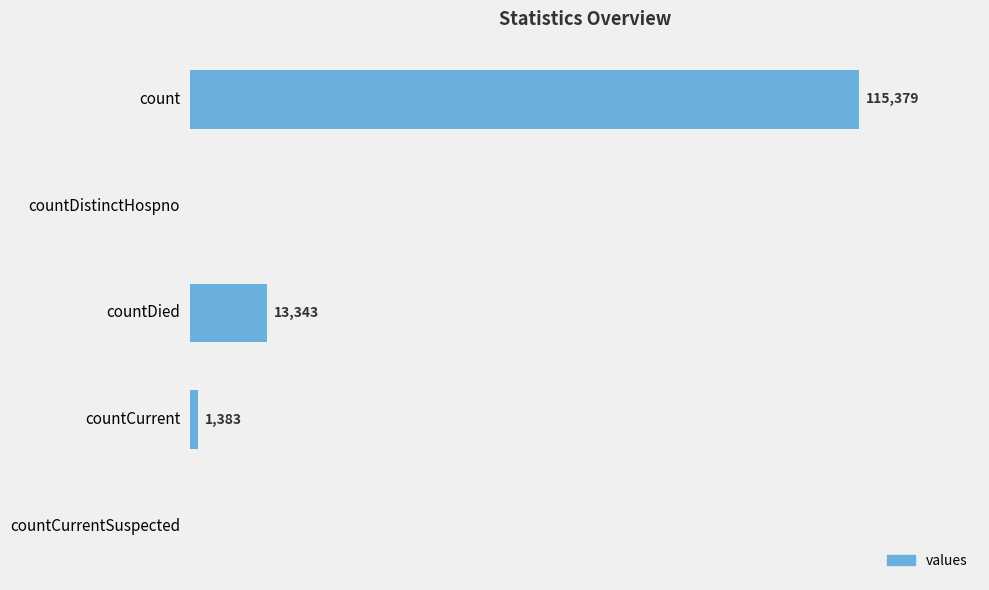

At which label is the value closest to 57689?

countDied